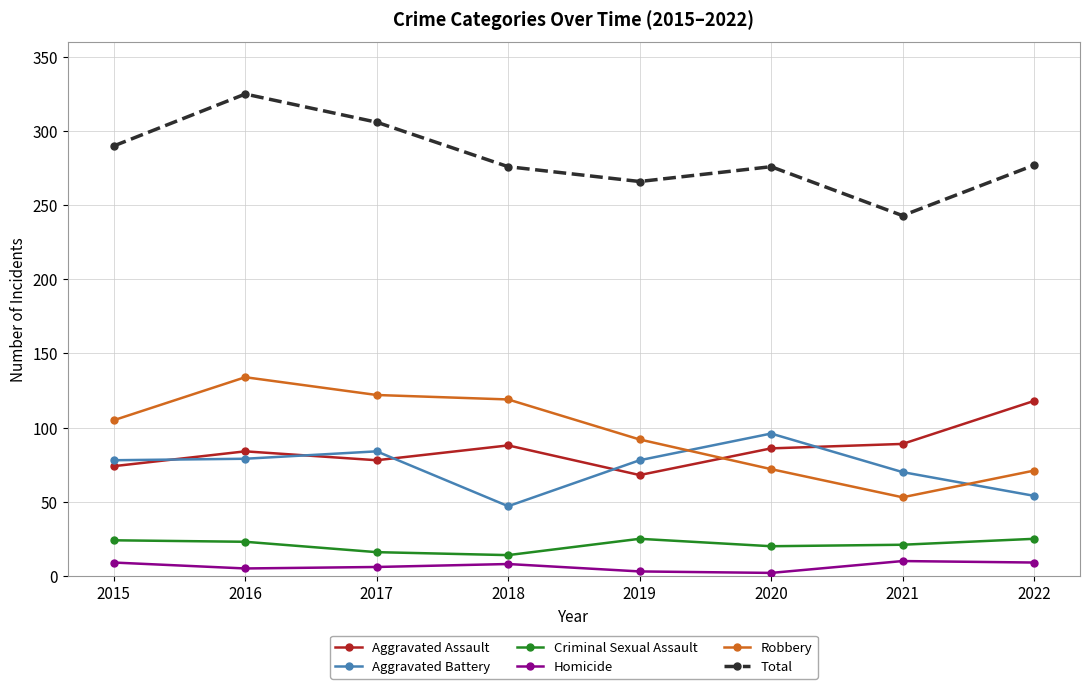

What is the sum of all Criminal Sexual Assault values?

168